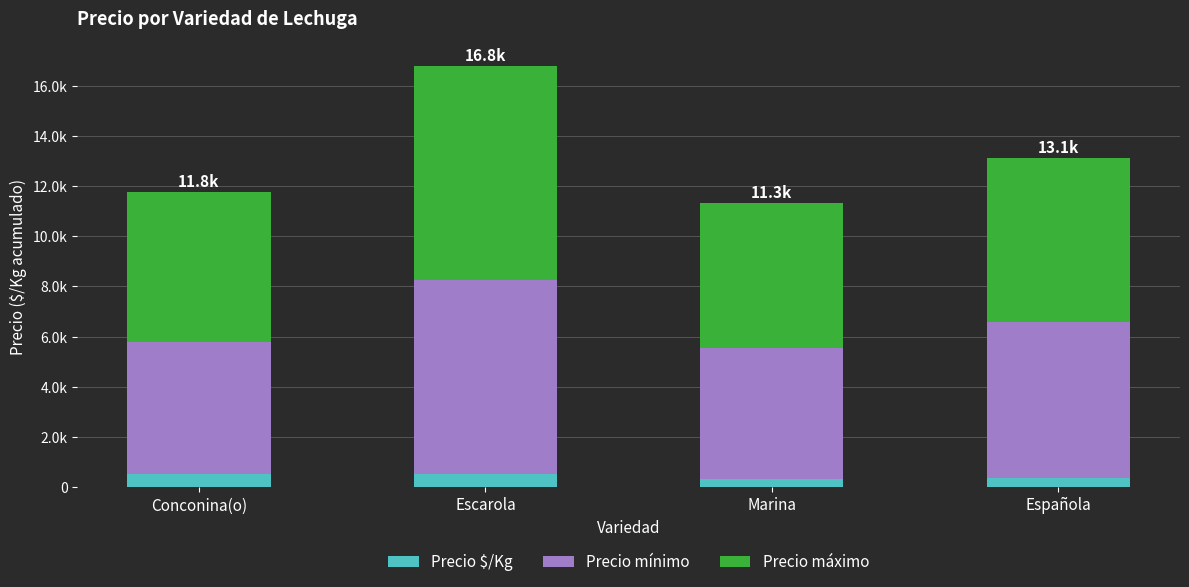

Rank the series at Española from highest to lowest value.

Precio máximo, Precio mínimo, Precio $/Kg